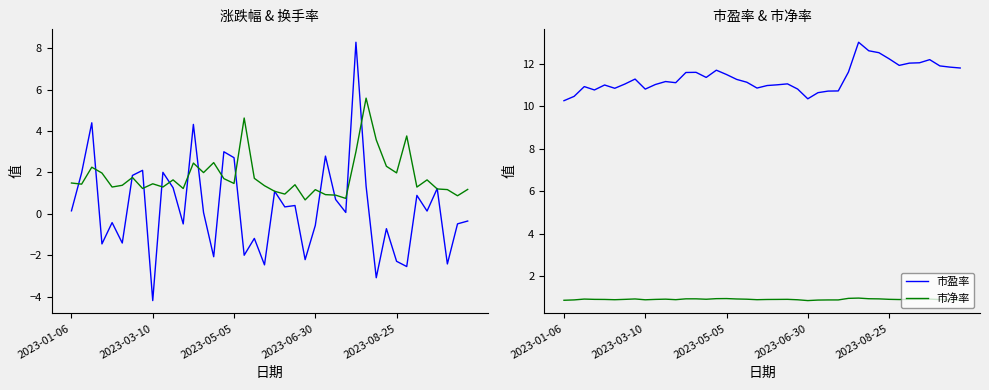

What is the lowest value of the 市净率 series?

0.9